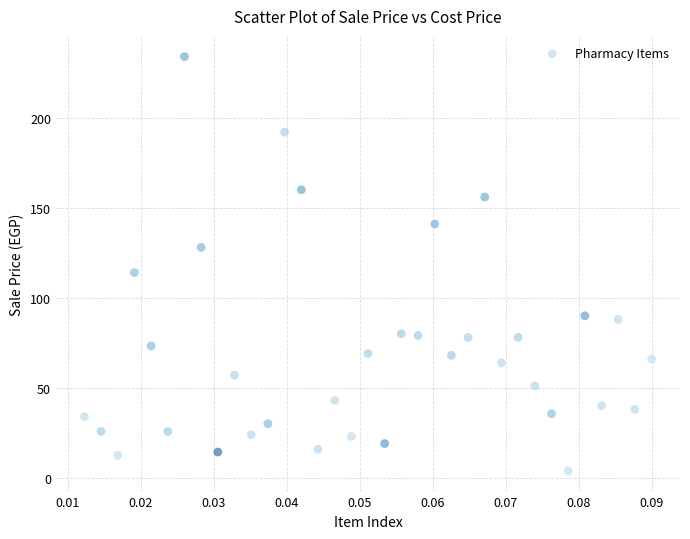

What is the range of Y values (max minus min)?

230.2